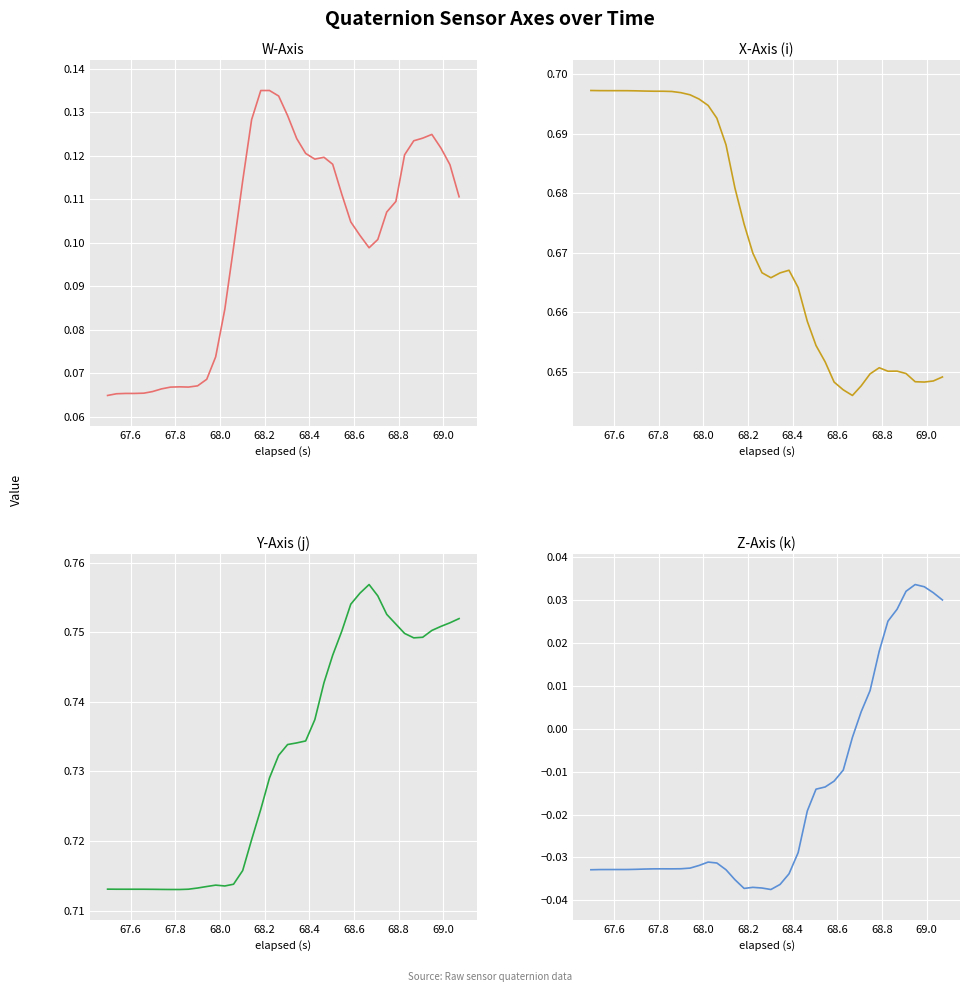

Which series has the widest spread of values?

Z-Axis (k)